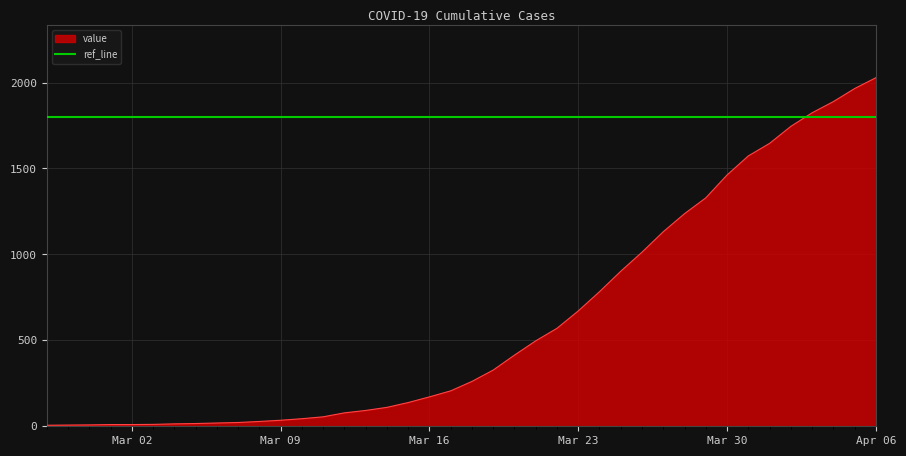

At which label does the data first exceed 261?

2020-03-19